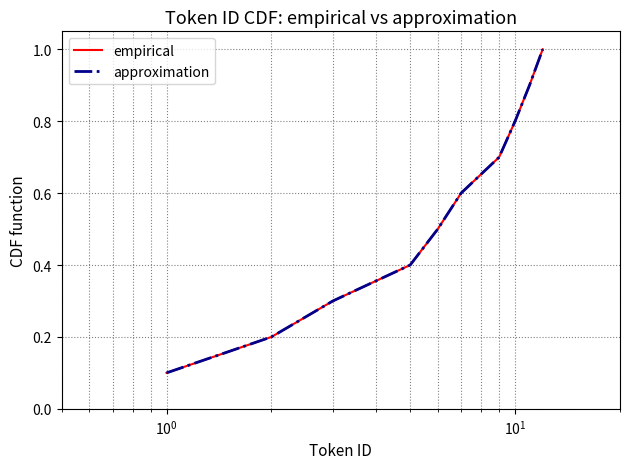

True or false: approximation has more than 0 interior local peaks.

False